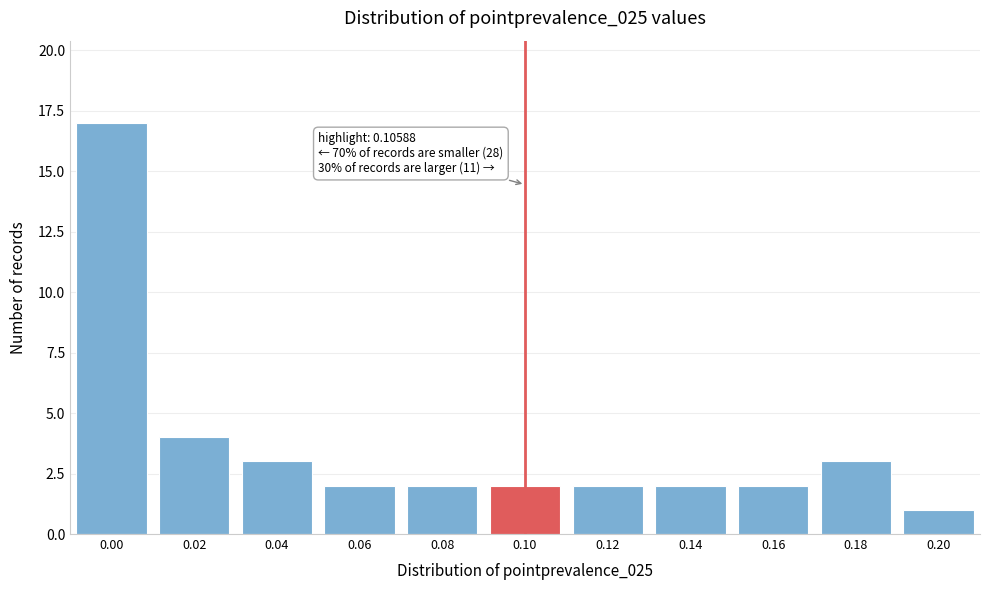

Reading left to right, what are all the values shown in this chart?

17	4	3	2	2	2	2	2	2	3	1